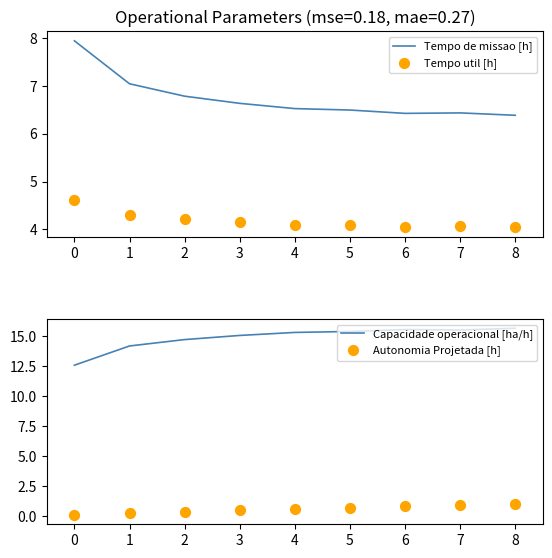

What are all the series names shown in the legend?

Tempo de missao [h], Tempo util [h], Capacidade operacional [ha/h], Autonomia Projetada [h]